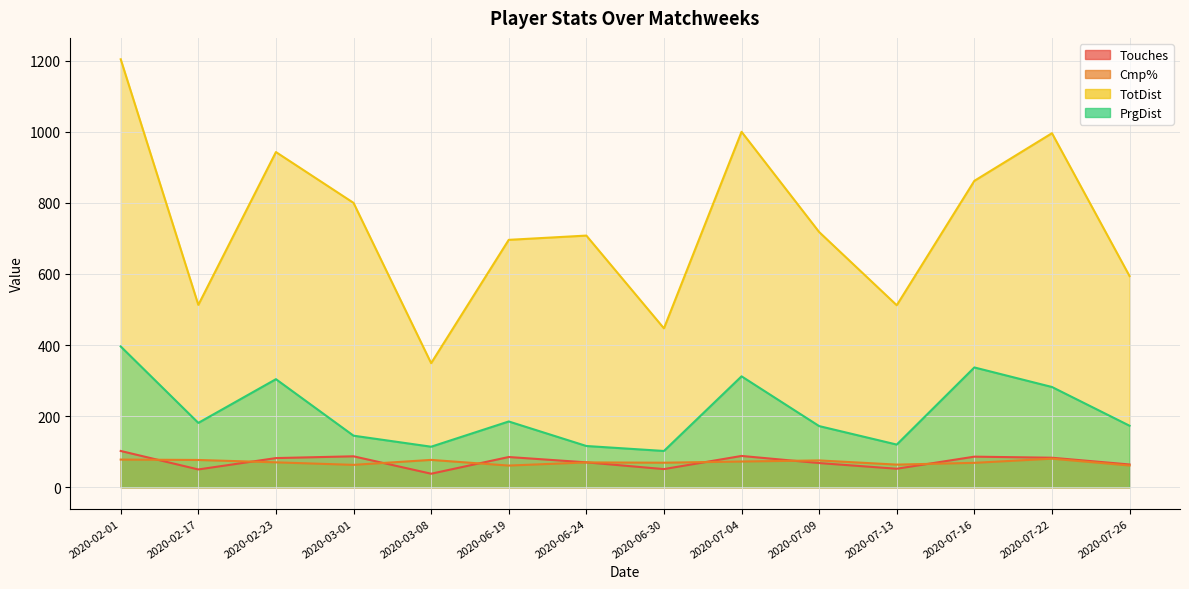

What are all the series names shown in the legend?

Touches, Cmp%, TotDist, PrgDist